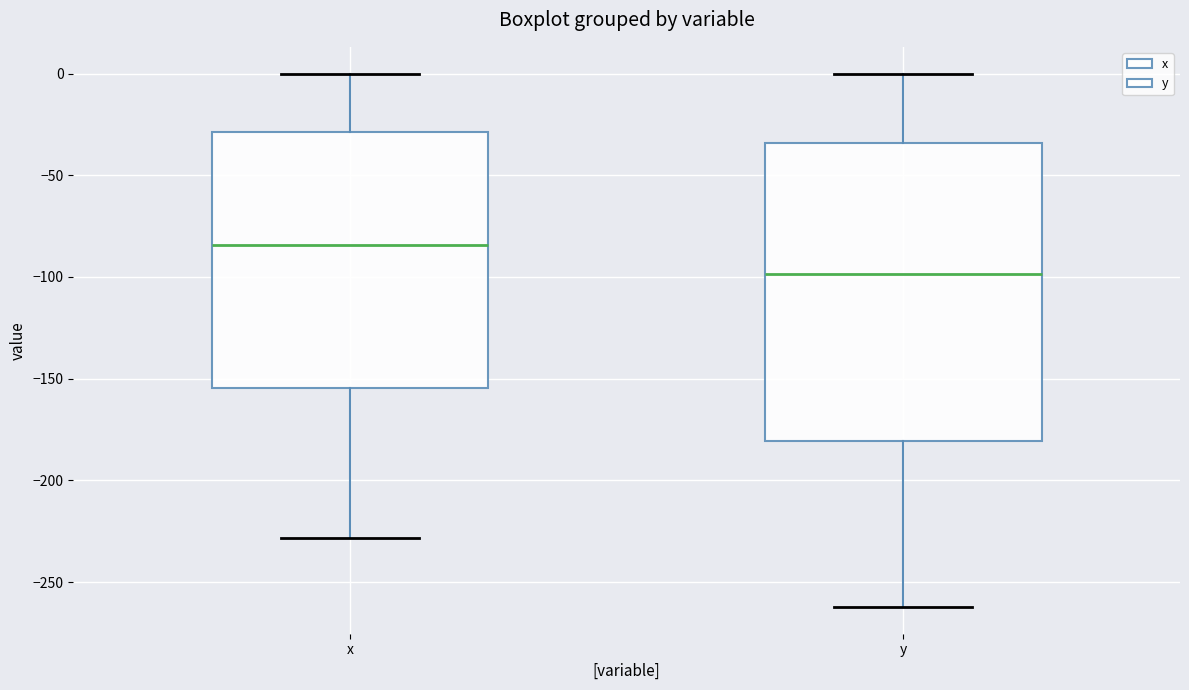

Which box has the highest median line?

x